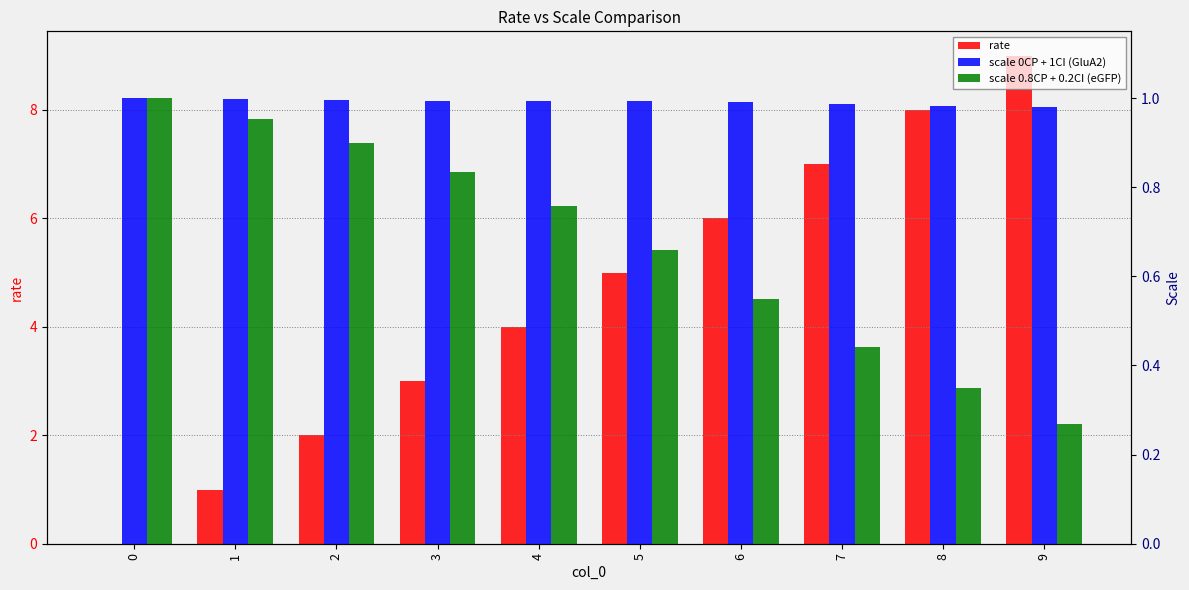

What are all the series names shown in the legend?

rate, scale 0CP + 1CI (GluA2), scale 0.8CP + 0.2CI (eGFP)